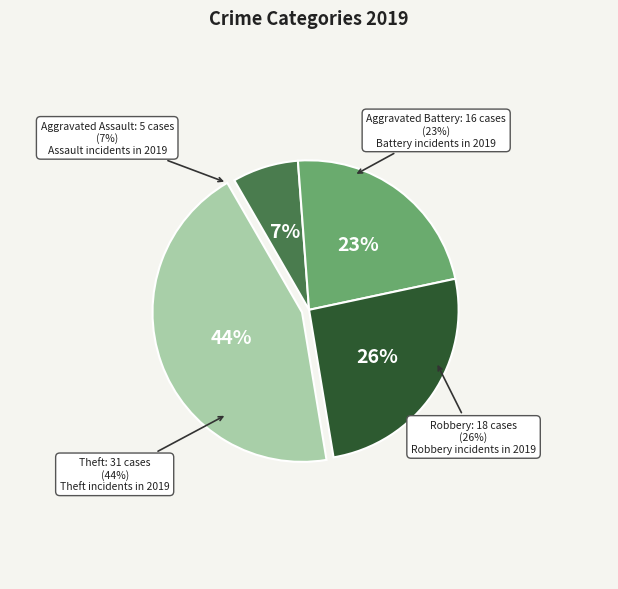

Which category has the biggest portion of the pie?

Theft